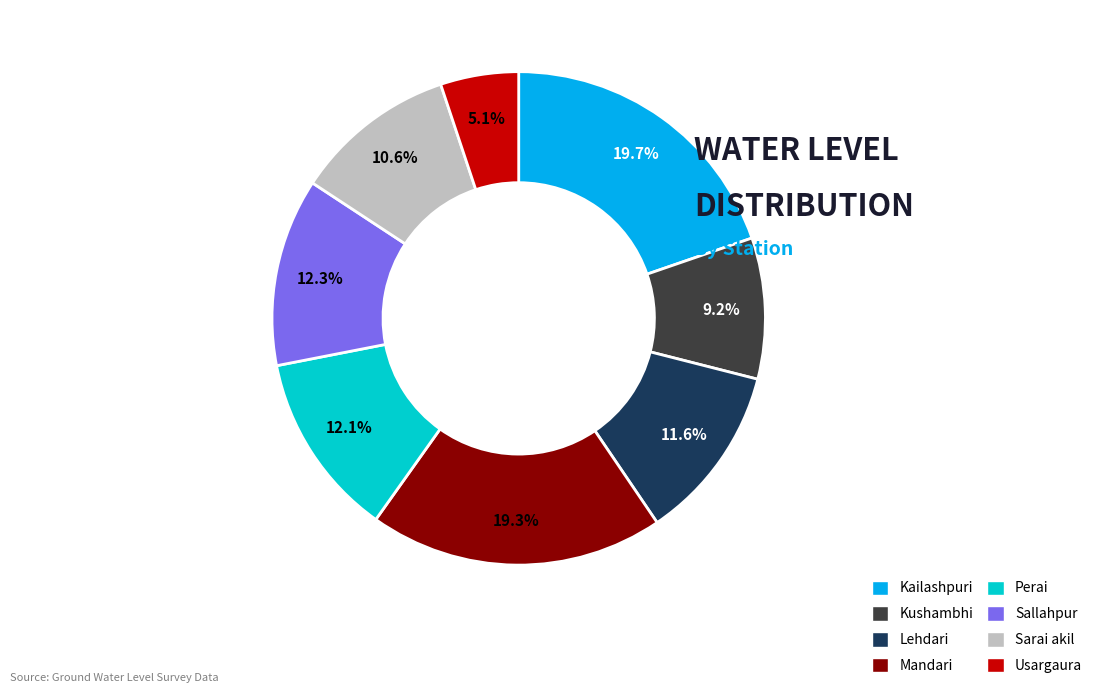

Count the number of slices in the pie.

8